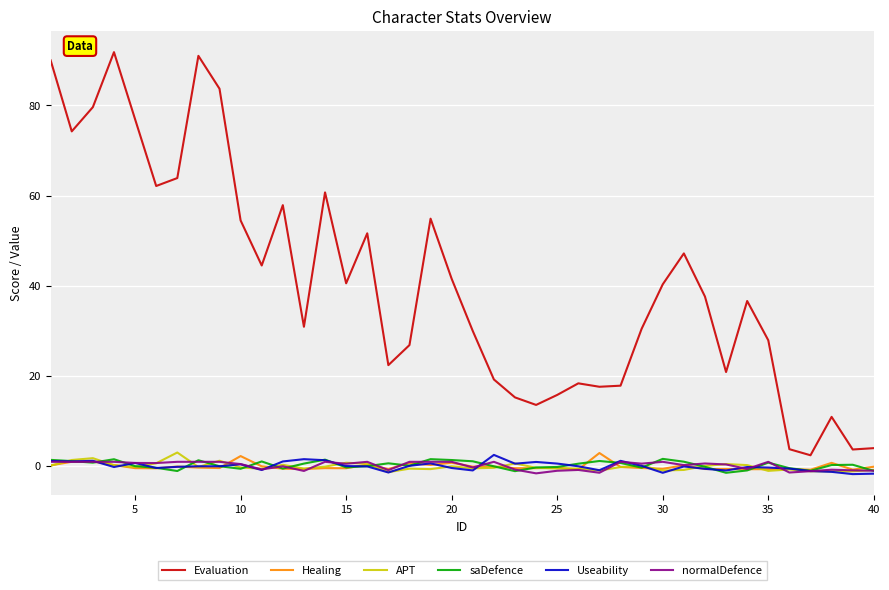

True or false: Evaluation and normalDefence cross at least once.

False